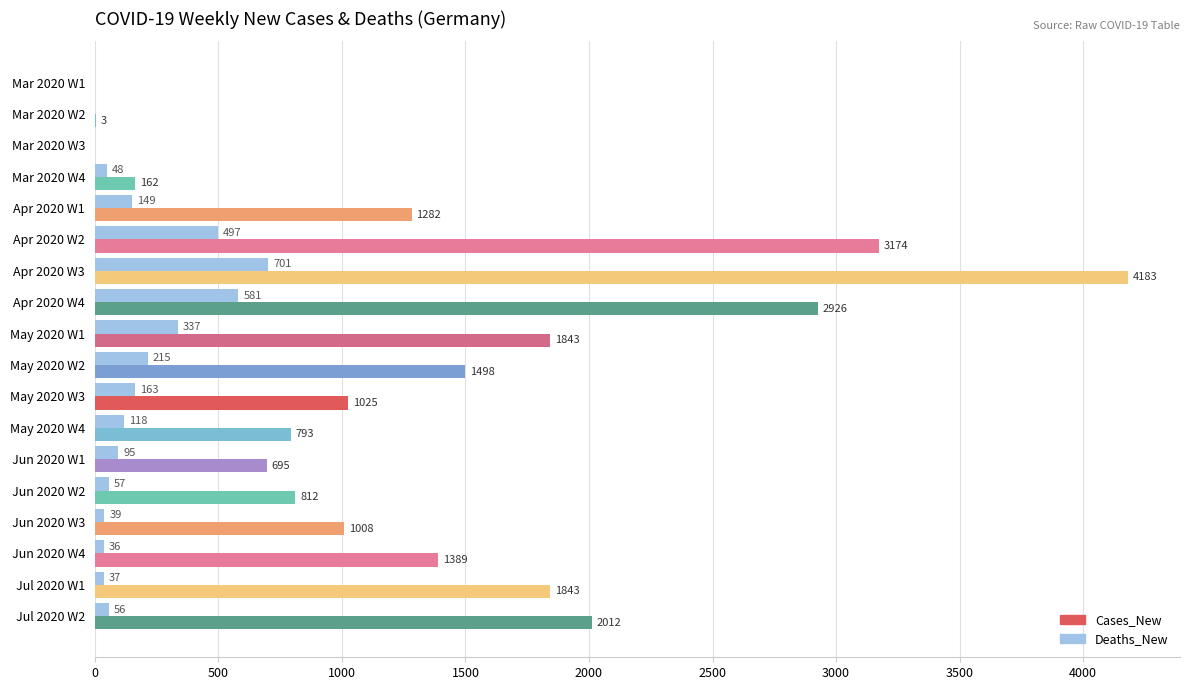

Where is Deaths_New nearest to the value 350?

May 2020 W1